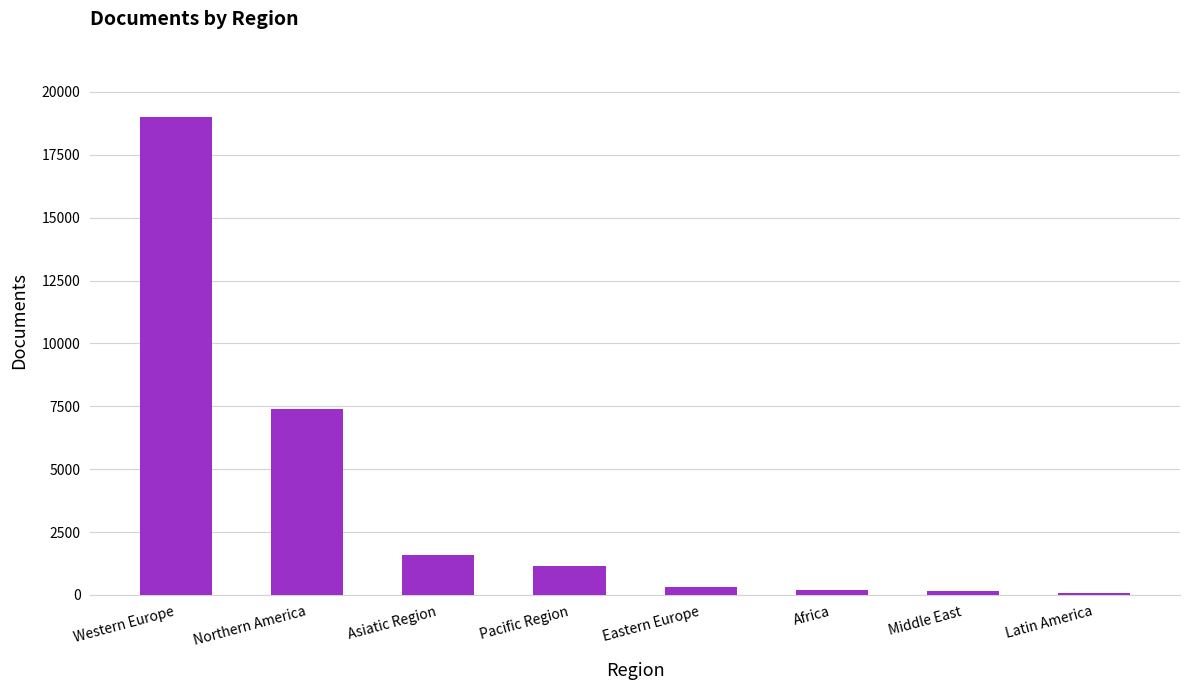

Is it true that the value at Pacific Region is 1131?

True